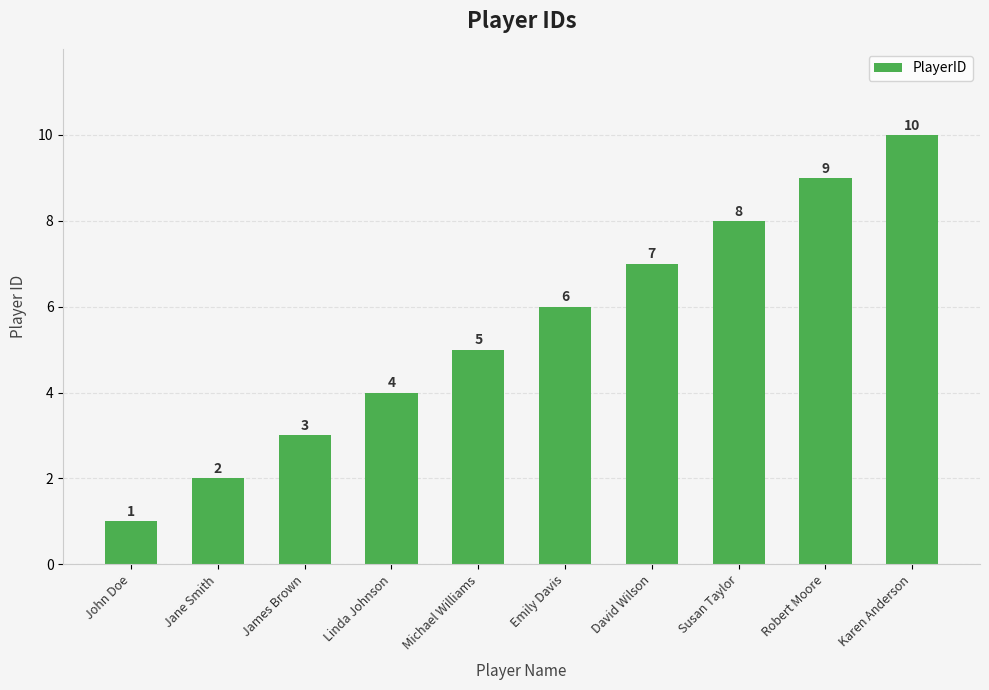

How many values are between 3 and 8?

6